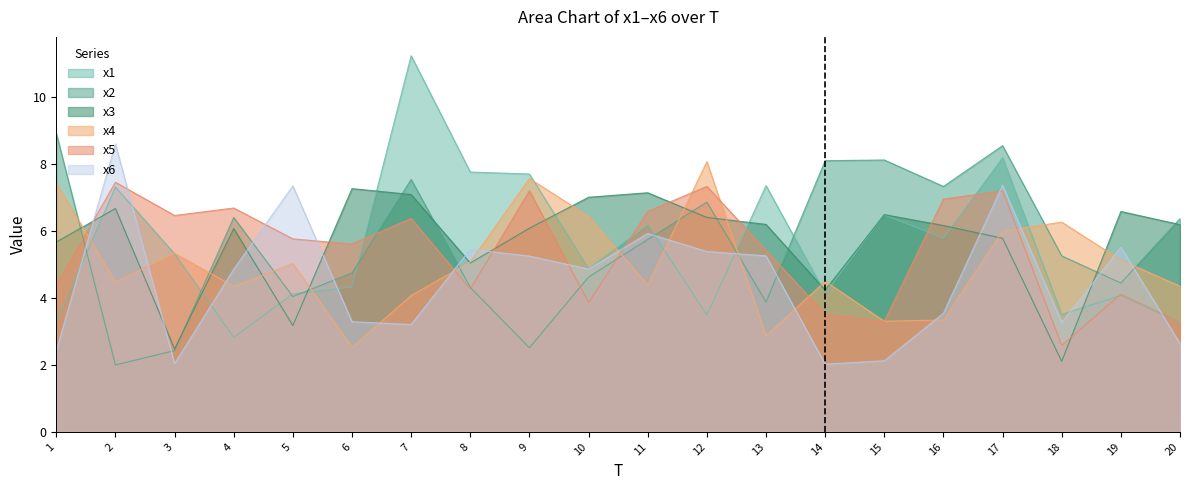

Reading left to right, extract all data points from this chart.

x1: 3.3	7.3	5.3	2.8	4.1	4.3	11.2	7.8	7.7	4.9	6.2	3.5	7.4	4.1	6.5	5.8	8.2	3.5	4.1	3.2
x2: 8.9	2.0	2.4	6.4	4.0	4.7	7.5	4.3	2.5	4.6	5.7	6.9	3.9	8.1	8.1	7.3	8.6	5.3	4.4	6.4
x3: 5.7	6.7	2.5	6.1	3.2	7.3	7.1	5.0	6.1	7.0	7.1	6.4	6.2	4.2	6.5	6.2	5.8	2.1	6.6	6.2
x4: 7.4	4.5	5.3	4.4	5.0	2.5	4.1	5.1	7.6	6.4	4.4	8.1	2.9	4.5	3.3	3.3	6.0	6.3	5.1	4.4
x5: 4.4	7.5	6.5	6.7	5.8	5.6	6.4	4.3	7.2	3.9	6.6	7.3	5.4	3.5	3.3	7.0	7.2	2.6	4.1	3.3
x6: 2.4	8.6	2.0	4.9	7.4	3.3	3.2	5.5	5.3	4.9	5.9	5.4	5.3	2.0	2.1	3.5	7.4	3.3	5.5	2.6